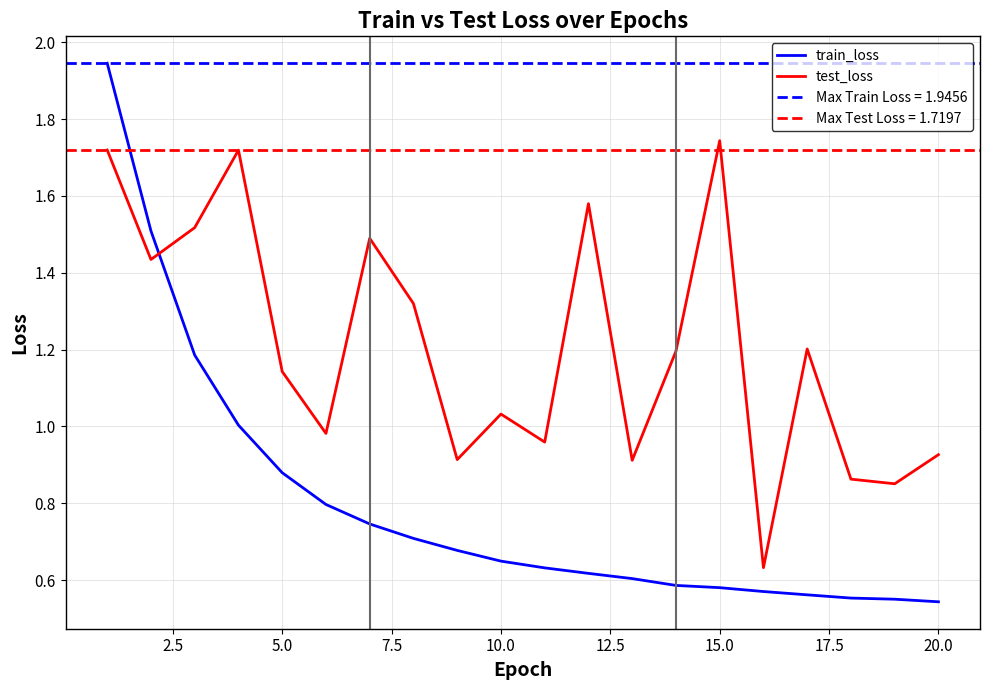

What is the sum of all test_loss values?

24.1